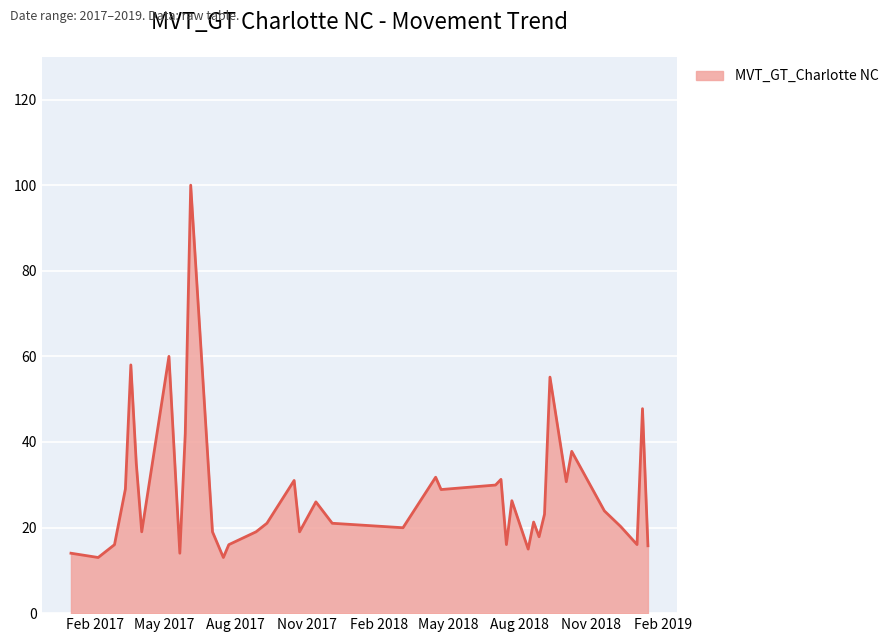

What is the maximum value shown in the chart?

100.0